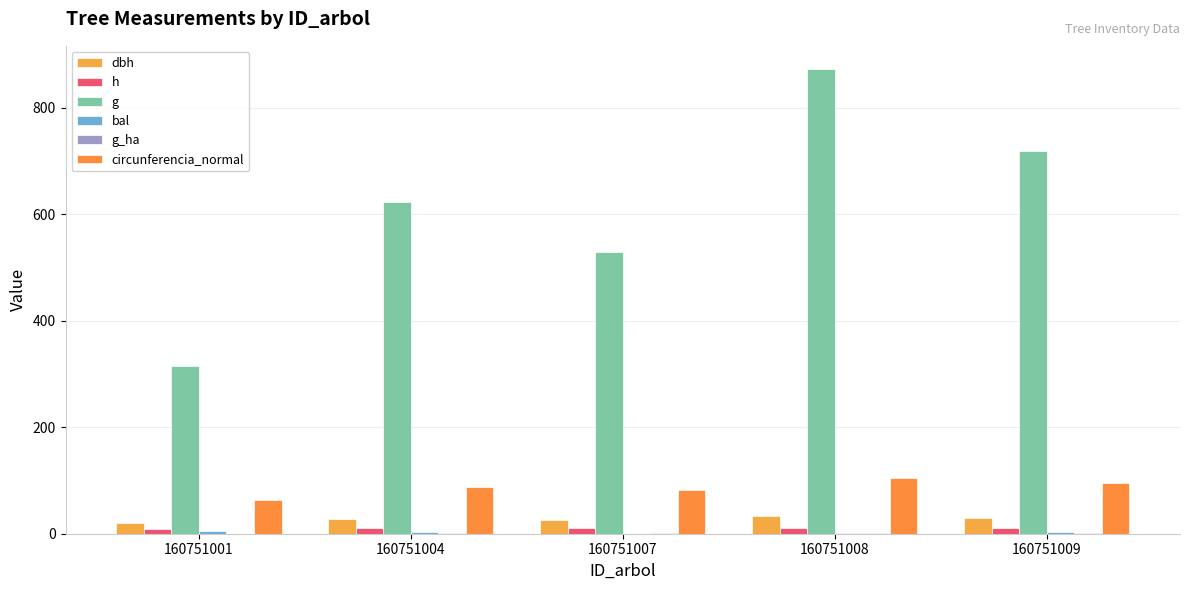

The g series shows 1545.2 at 160751008. True or false?

False